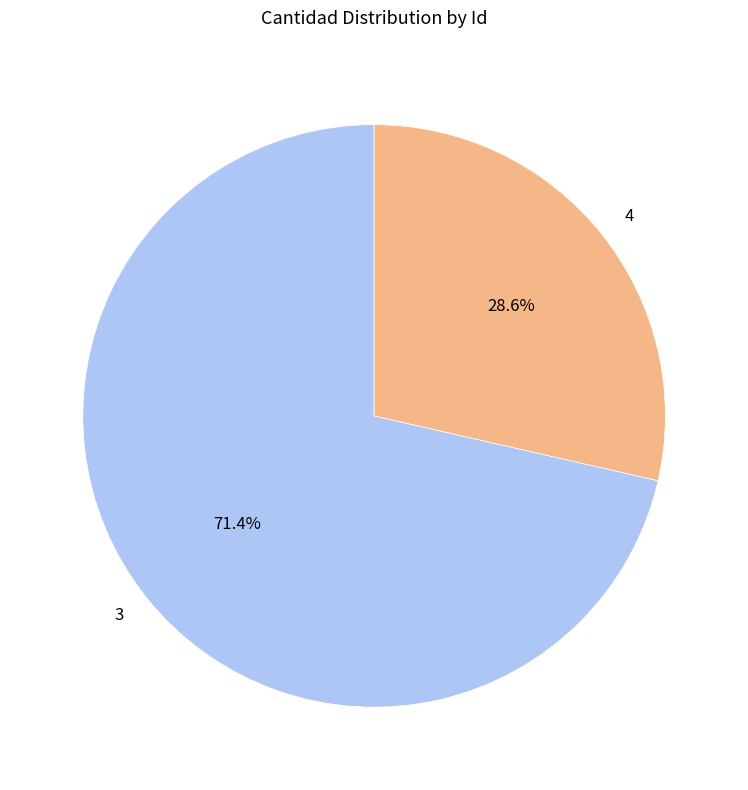

What is the ratio of the value at 3 to the value at 4?

2.5